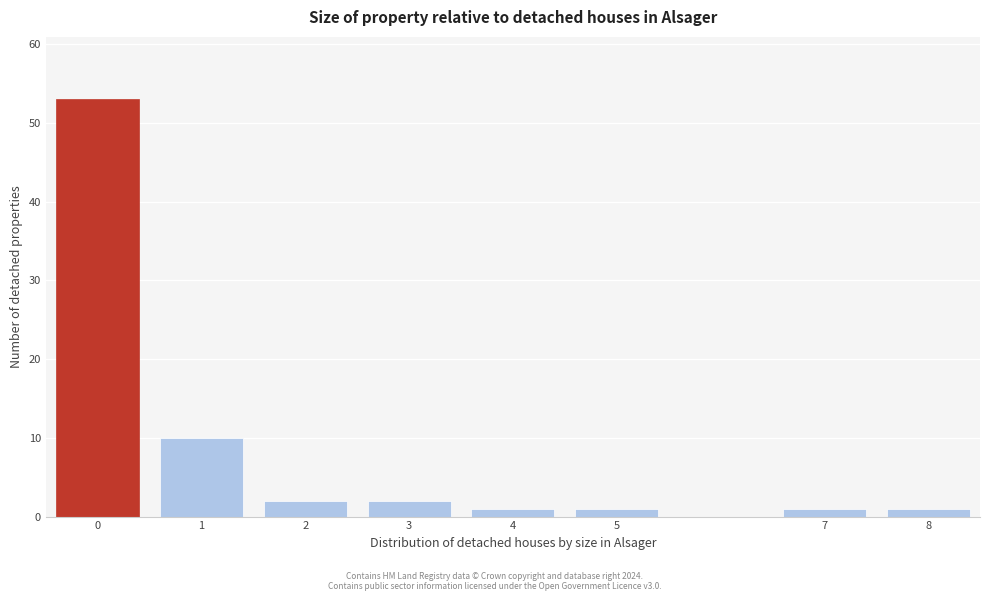

Reading right to left, what are all the values shown in this chart?

8=1	7=1	5=1	4=1	3=2	2=2	1=10	0=53